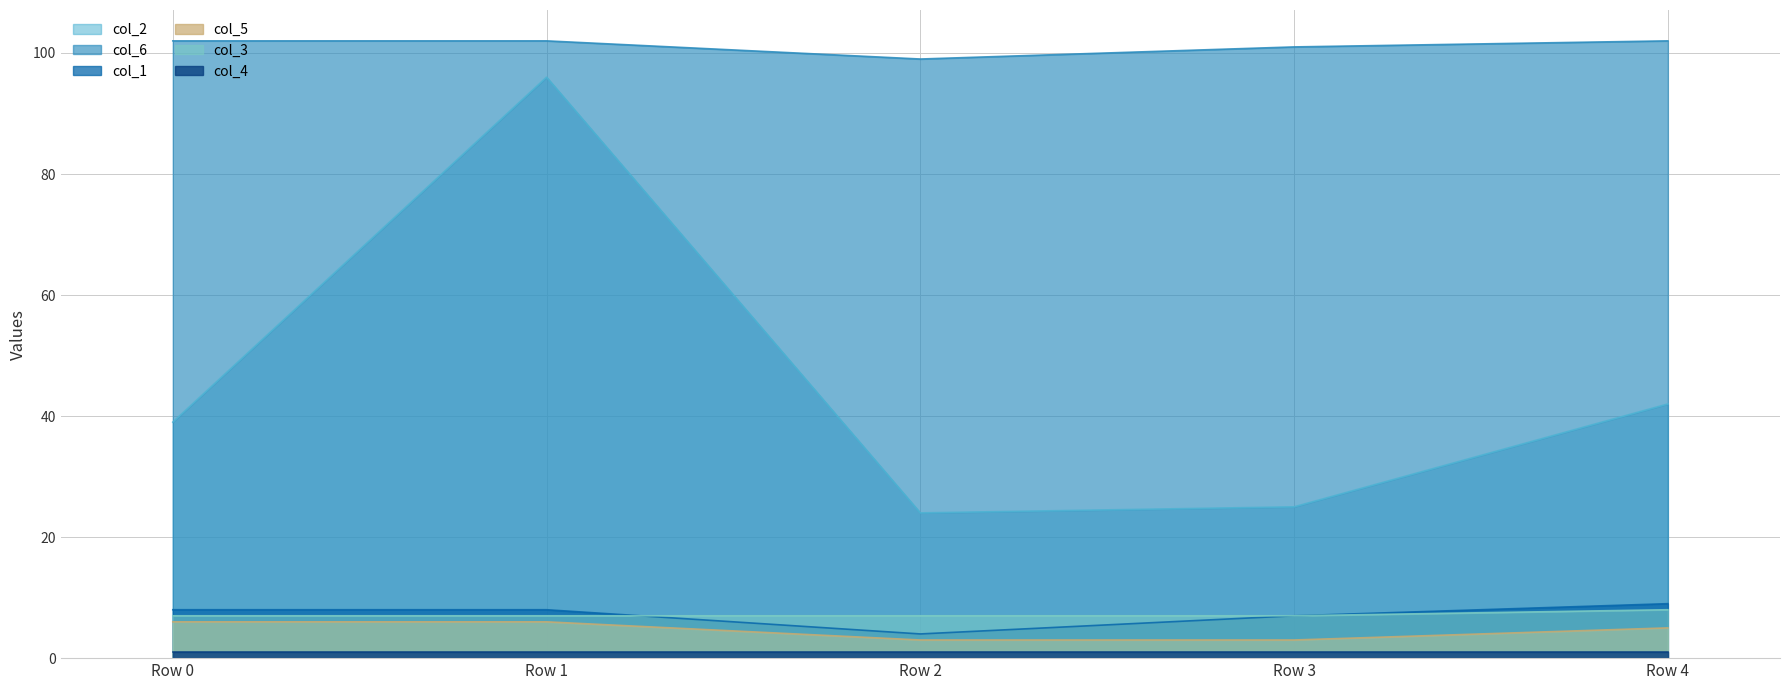

The value of col_5 at Row 1 is 6. True or false?

True